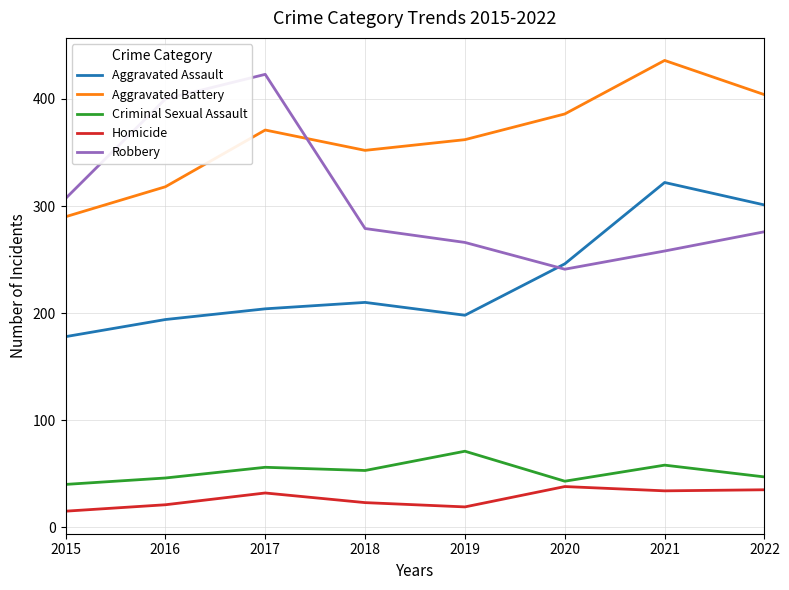

How many series are shown in this chart?

5